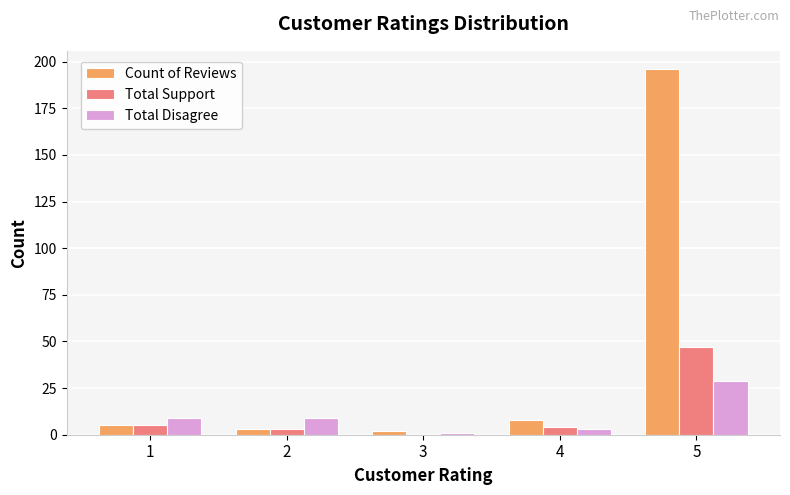

Reading left to right, extract all data points from this chart.

Count of Reviews: 1=5	2=3	3=2	4=8	5=196
Total Support: 1=5	2=3	3=0	4=4	5=47
Total Disagree: 1=9	2=9	3=1	4=3	5=29